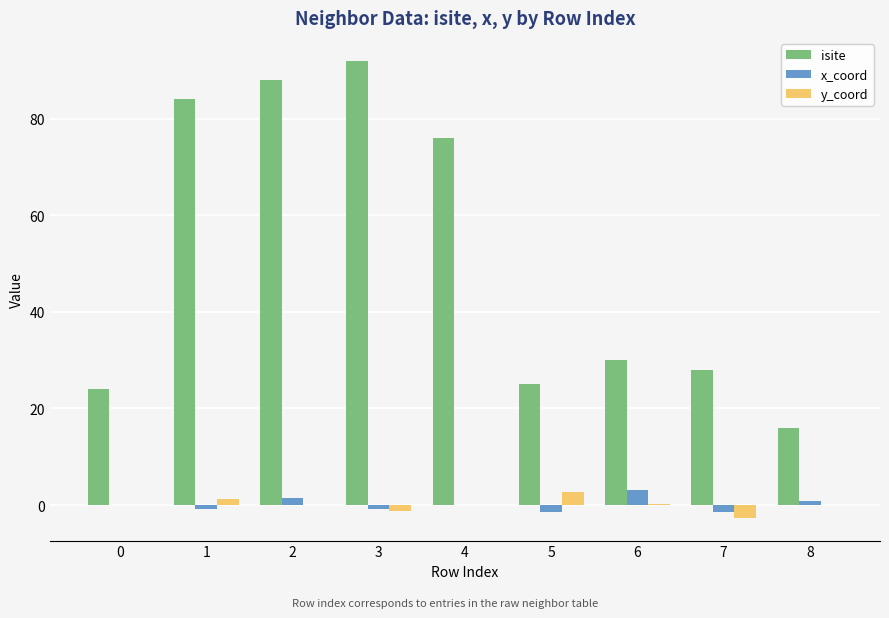

True or false: x_coord has a value of -0.8 at 1.

True